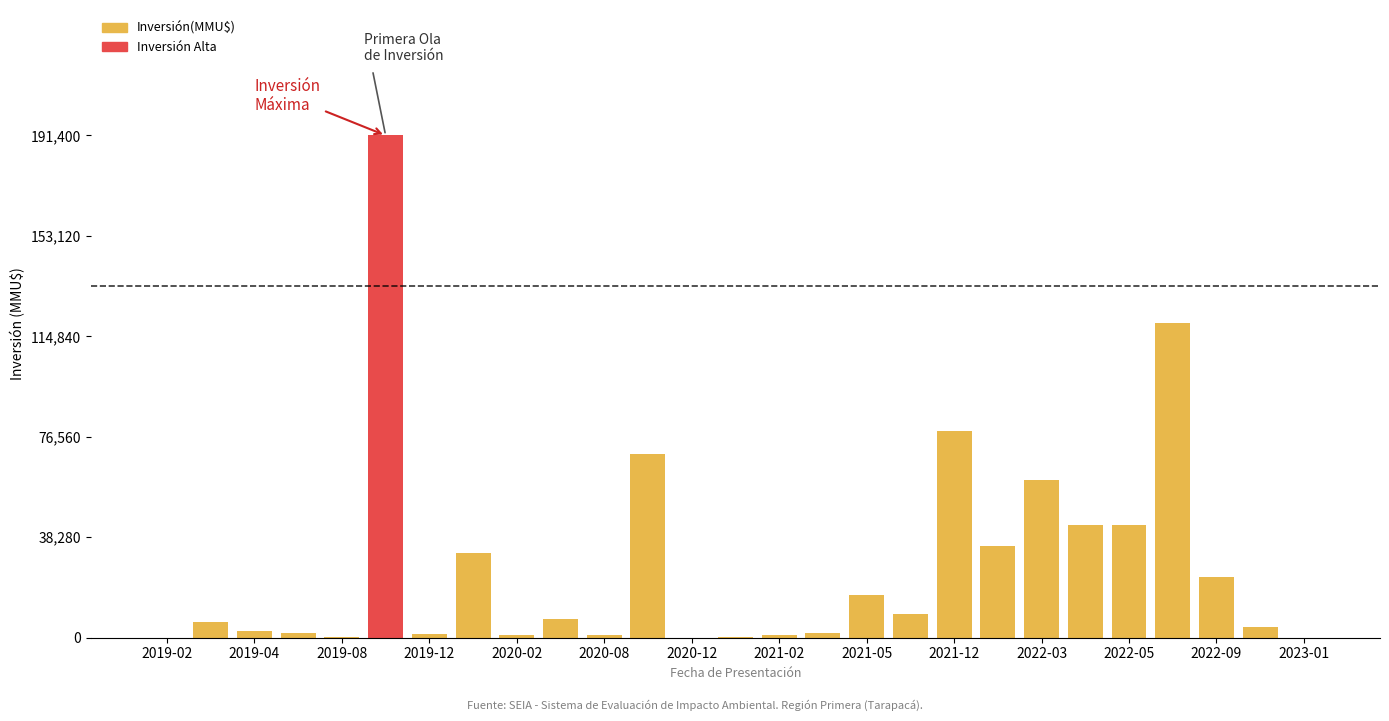

What is the sum of all values?

749262